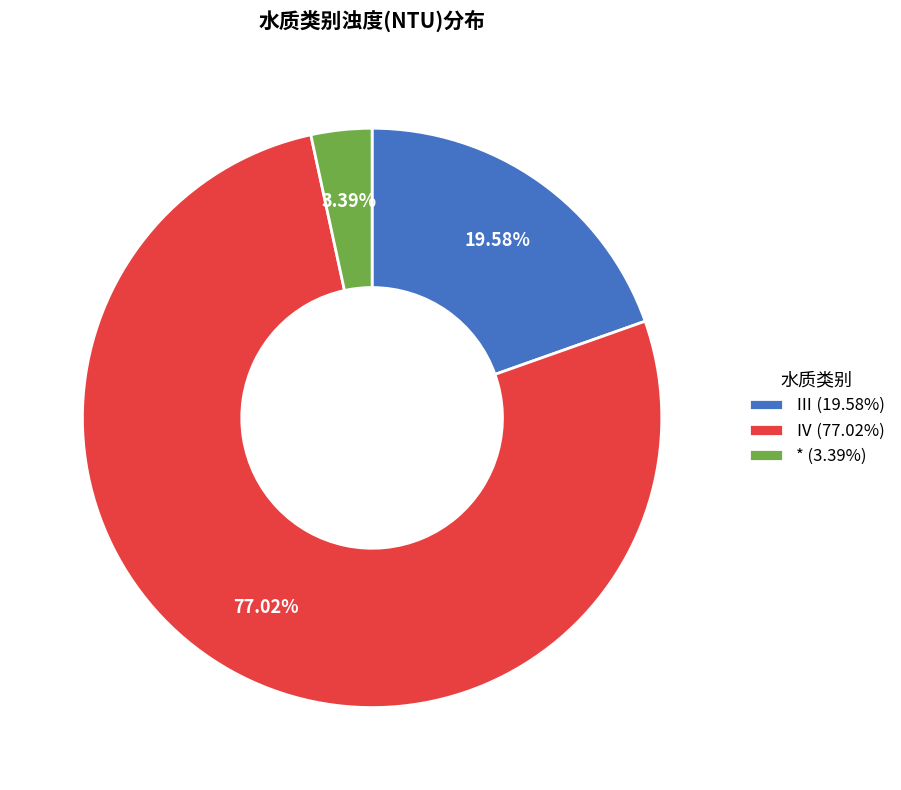

Does any single category account for the majority?

Yes